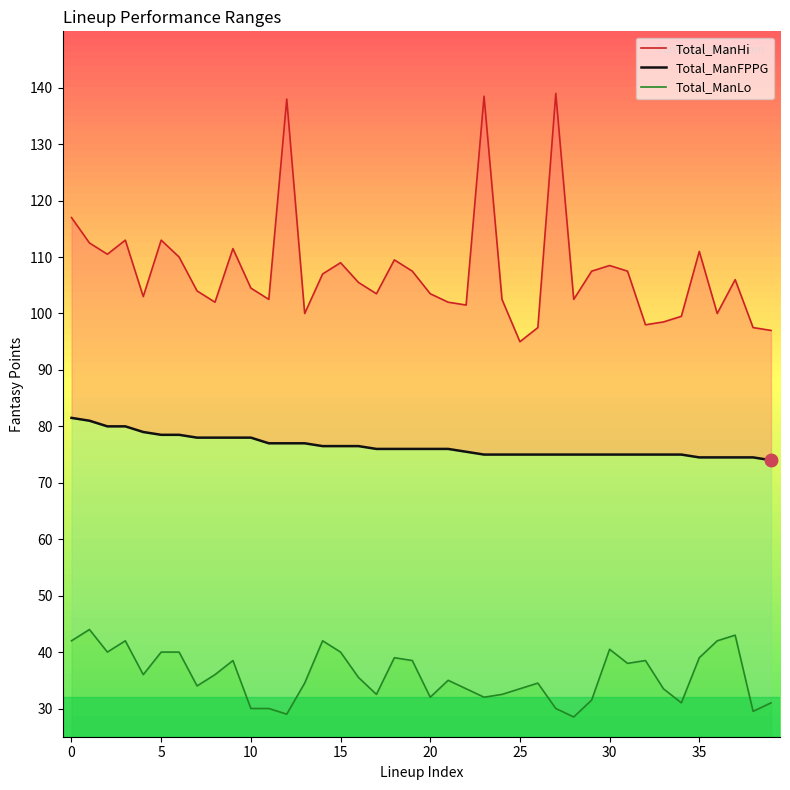

Reading right to left, what are all the values shown in this chart?

Total_ManHi: 97.0	97.5	106.0	100.0	111.0	99.5	98.5	98.0	107.5	108.5	107.5	102.5	139.0	97.5	95.0	102.5	138.5	101.5	102.0	103.5	107.5	109.5	103.5	105.5	109.0	107.0	100.0	138.0	102.5	104.5	111.5	102.0	104.0	110.0	113.0	103.0	113.0	110.5	112.5	117.0
Total_ManFPPG: 74.0	74.5	74.5	74.5	74.5	75.0	75.0	75.0	75.0	75.0	75.0	75.0	75.0	75.0	75.0	75.0	75.0	75.5	76.0	76.0	76.0	76.0	76.0	76.5	76.5	76.5	77.0	77.0	77.0	78.0	78.0	78.0	78.0	78.5	78.5	79.0	80.0	80.0	81.0	81.5
Total_ManLo: 31.0	29.5	43.0	42.0	39.0	31.0	33.5	38.5	38.0	40.5	31.5	28.5	30.0	34.5	33.5	32.5	32.0	33.5	35.0	32.0	38.5	39.0	32.5	35.5	40.0	42.0	34.5	29.0	30.0	30.0	38.5	36.0	34.0	40.0	40.0	36.0	42.0	40.0	44.0	42.0